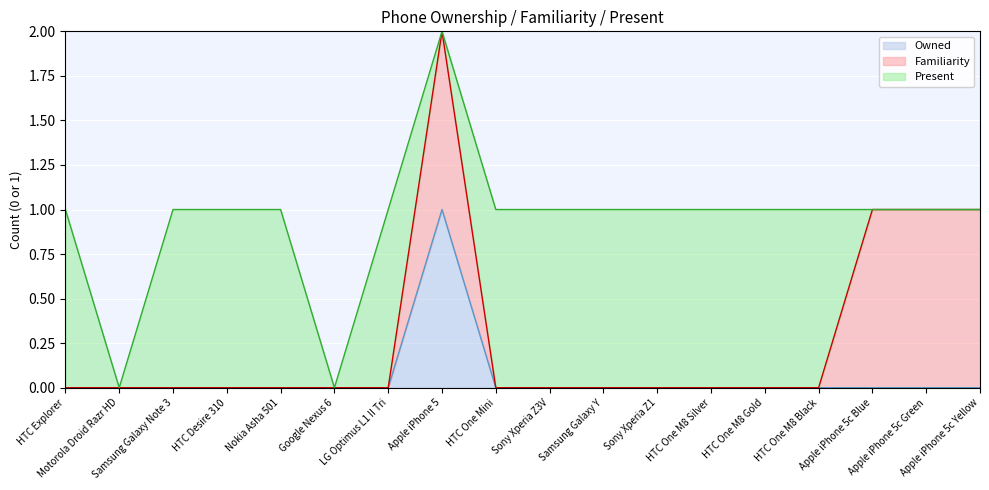

Where is the first local maximum for Familiarity?

Apple iPhone 5